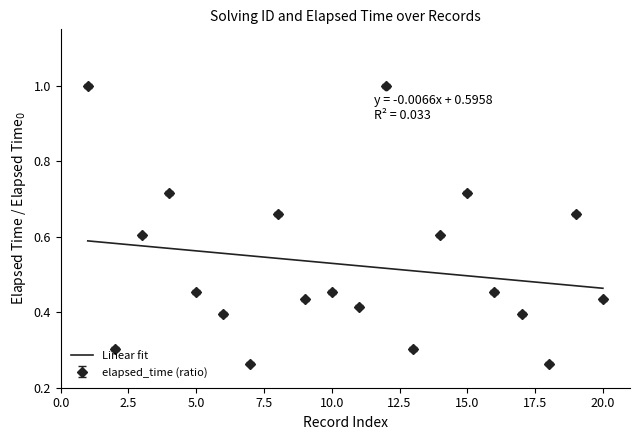

Is this an area chart (filled region under the line)?

No